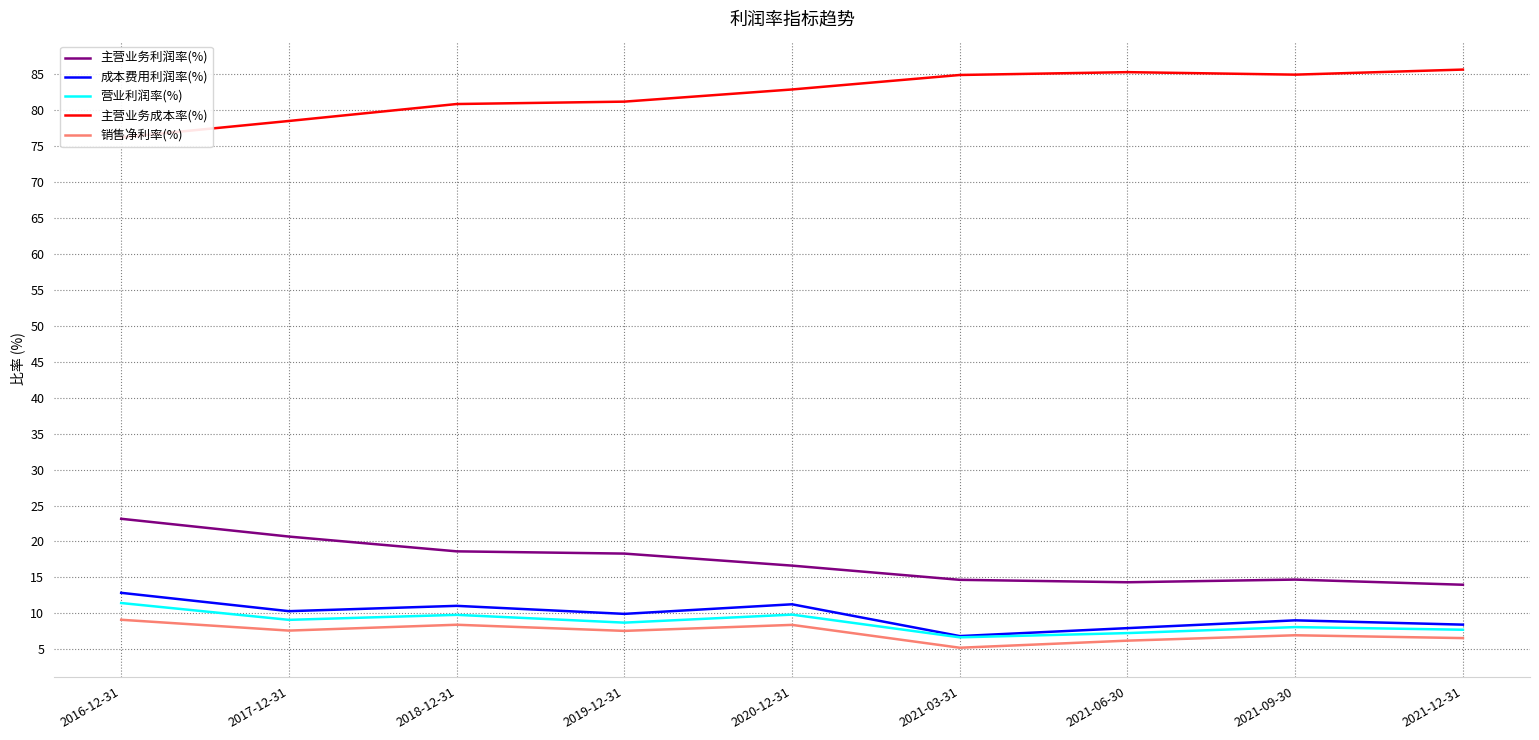

True or false: 营业利润率(%) has more than 1 interior local peaks.

True